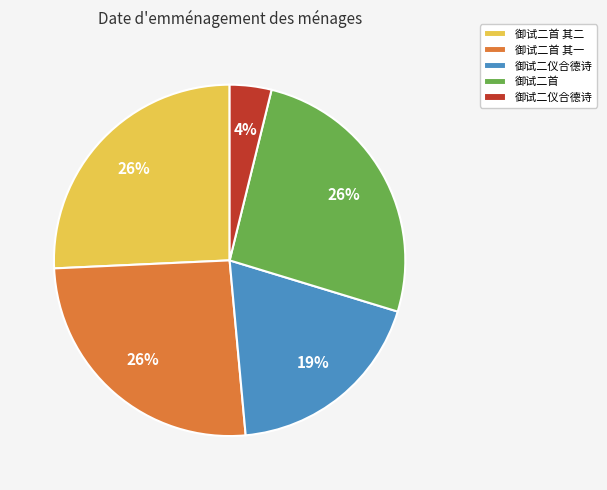

How many segments does this pie chart have?

5